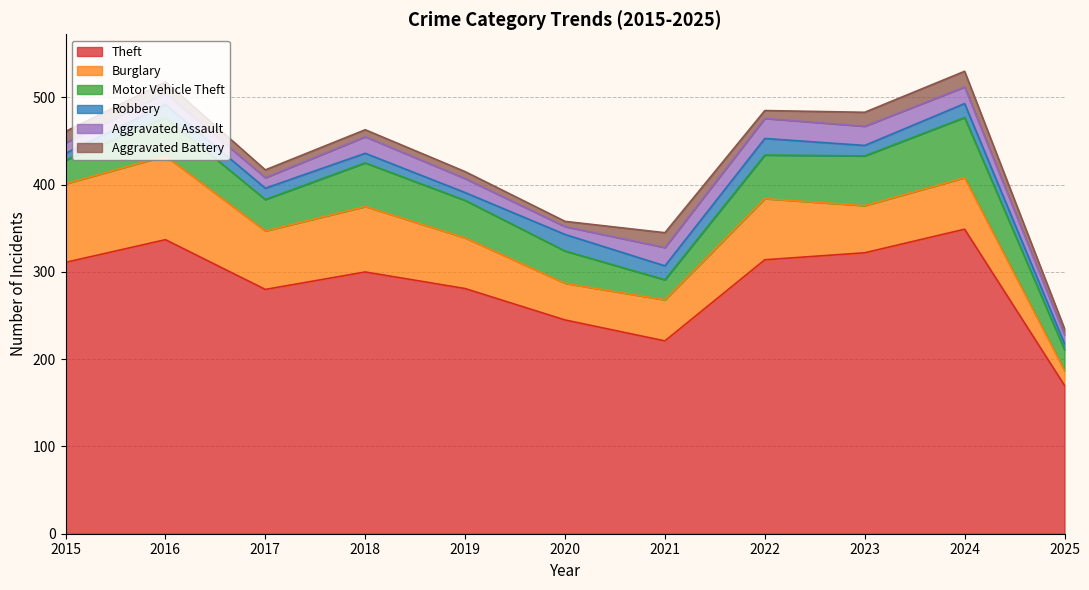

True or false: Aggravated Battery and Theft intersect in this chart.

False